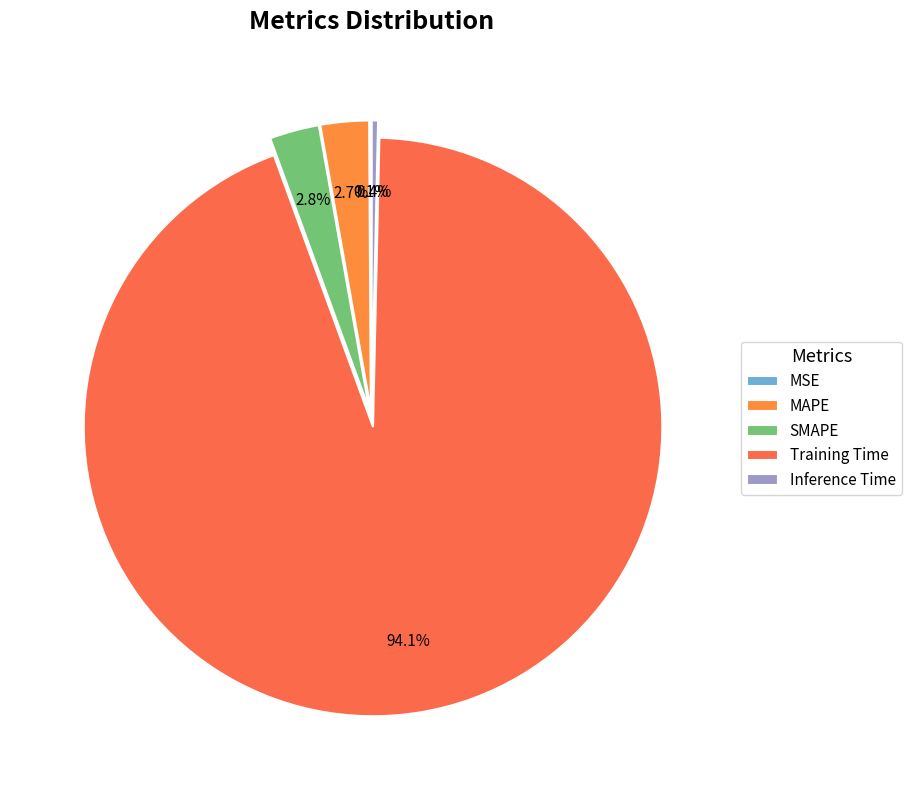

What is the majority slice?

Training Time